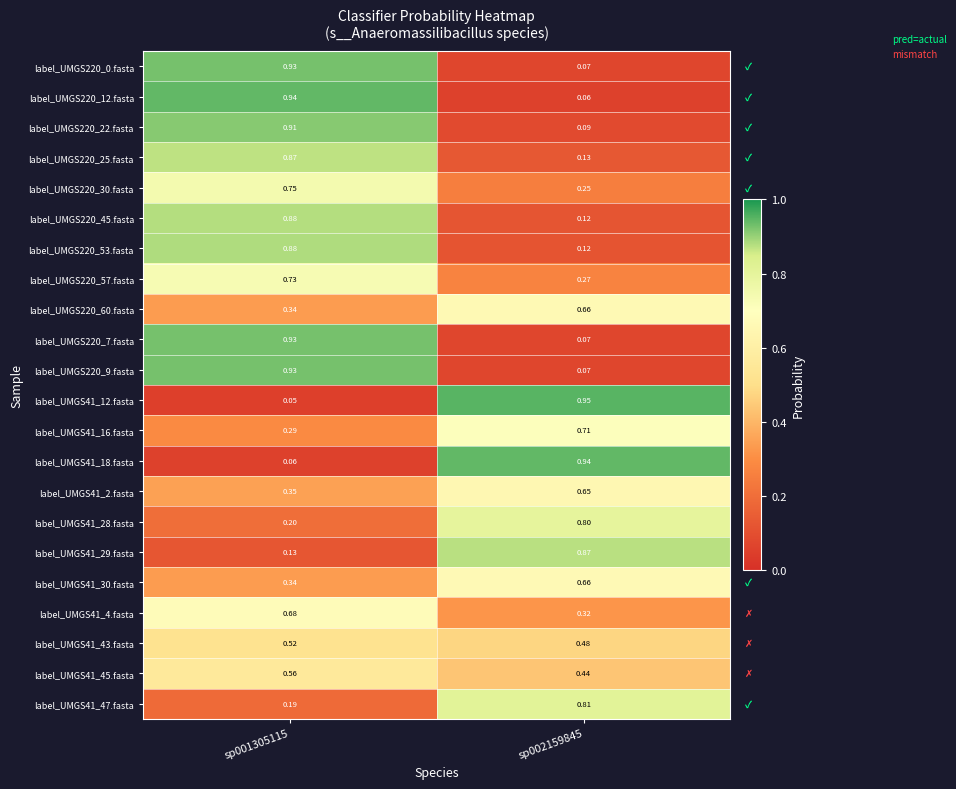

How many distinct data groups are displayed?

22